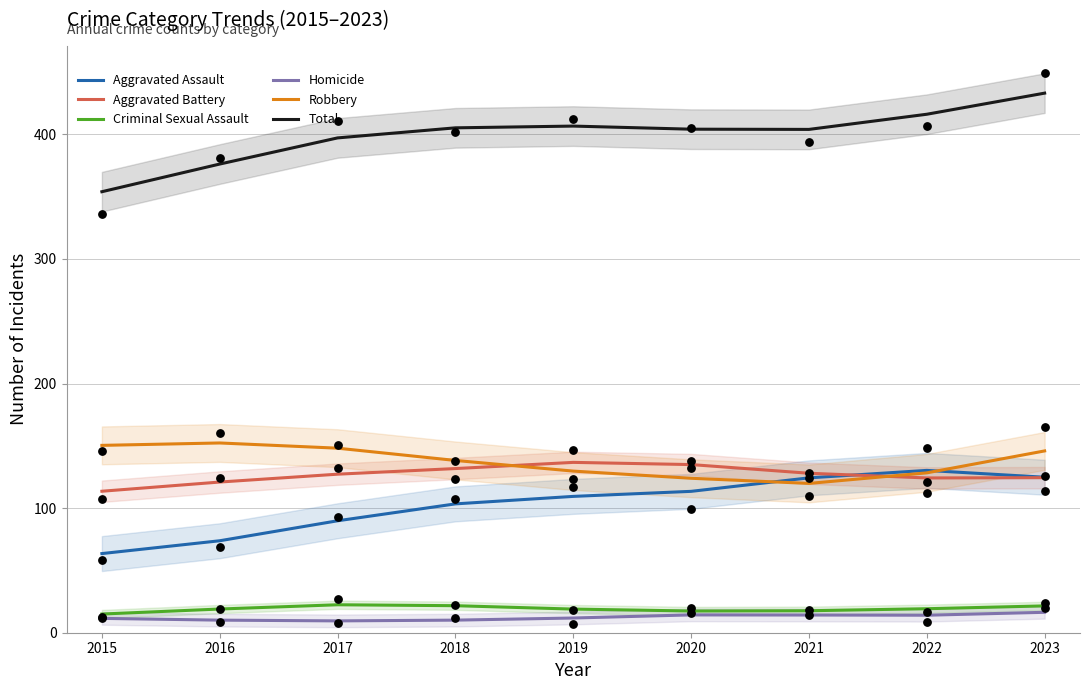

Which series has the widest spread of Y values?

Total